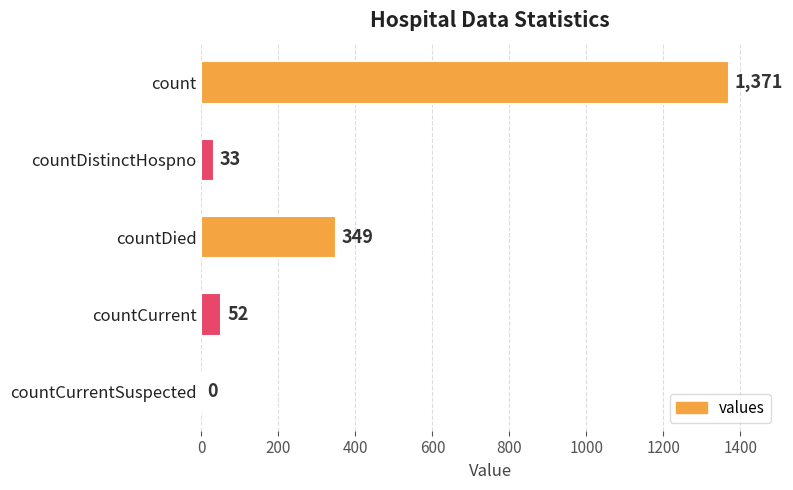

Reading top to bottom, what are all the values shown in this chart?

count=1371	countDistinctHospno=33	countDied=349	countCurrent=52	countCurrentSuspected=0